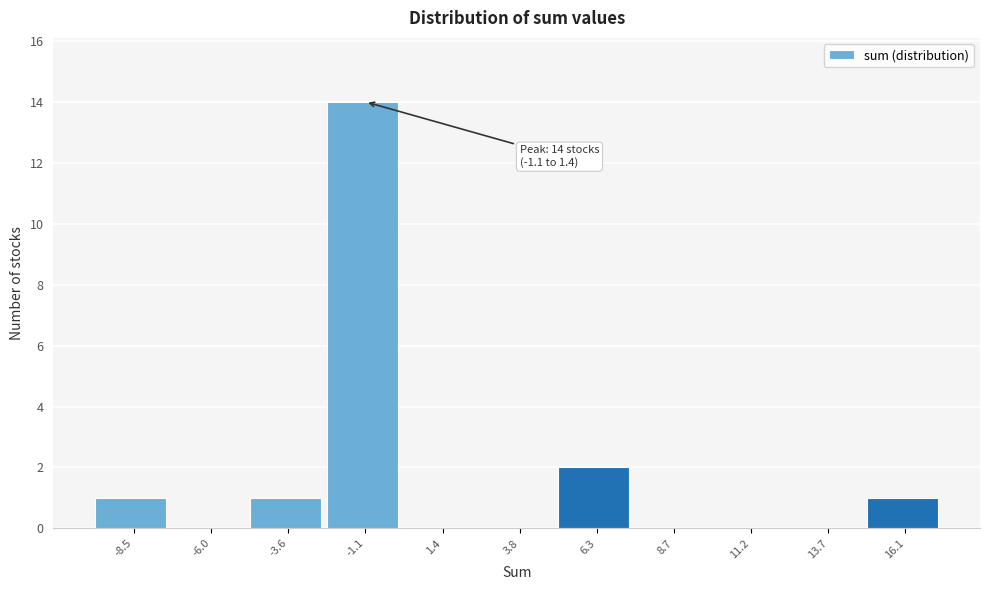

Reading left to right, list all the values displayed in this chart.

-8.5=1	-6.0=0	-3.6=1	-1.1=14	1.4=0	3.8=0	6.3=2	8.7=0	11.2=0	13.7=0	16.1=1